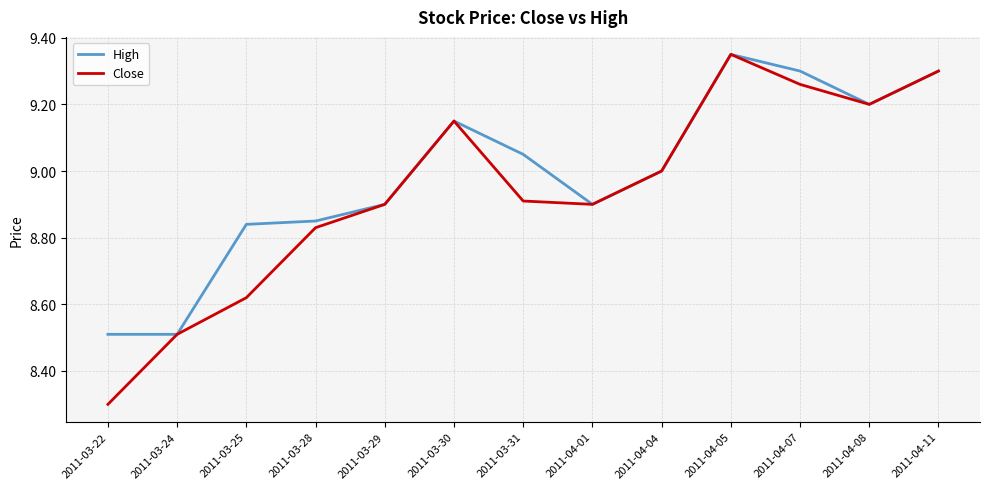

Does the chart have visible grid lines?

Yes